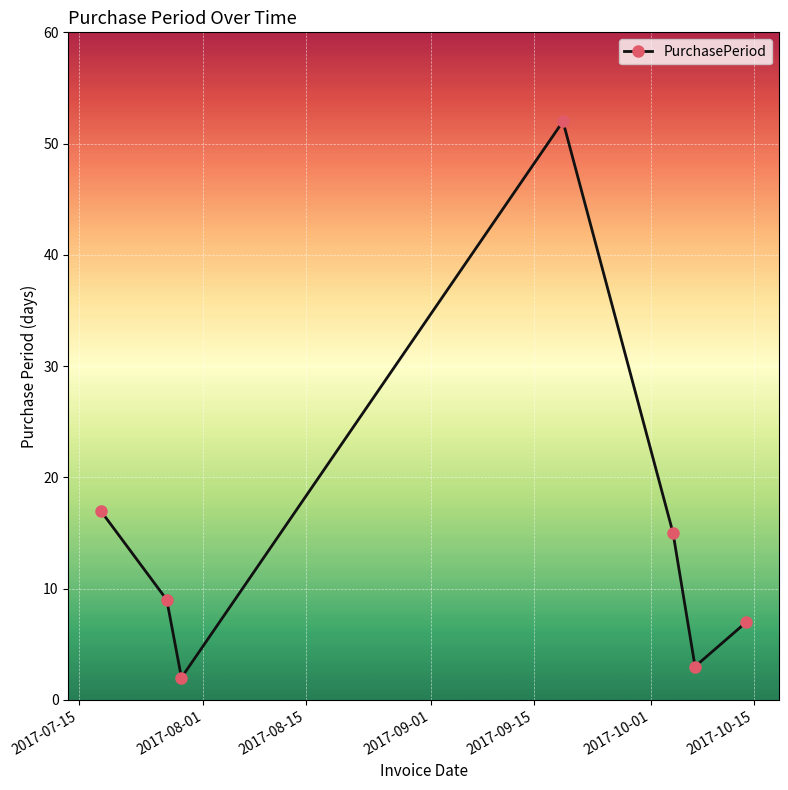

What is the sum of all values?

105